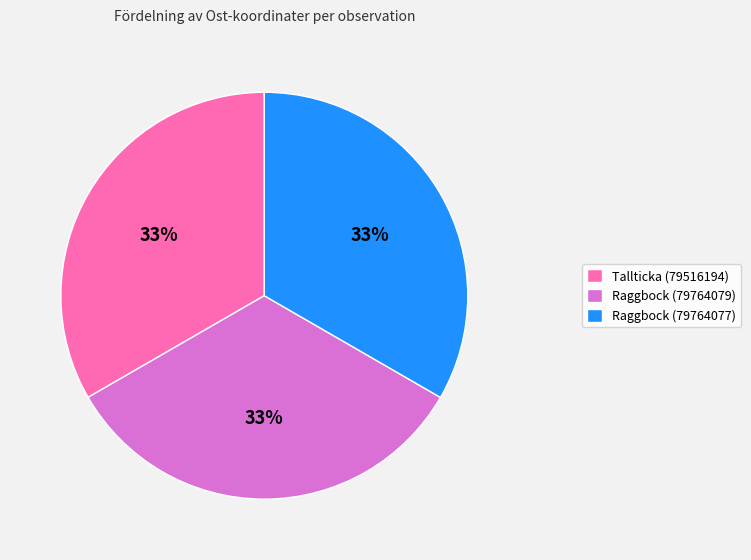

Is it true that Tallticka (79516194) is 33% of the pie?

True